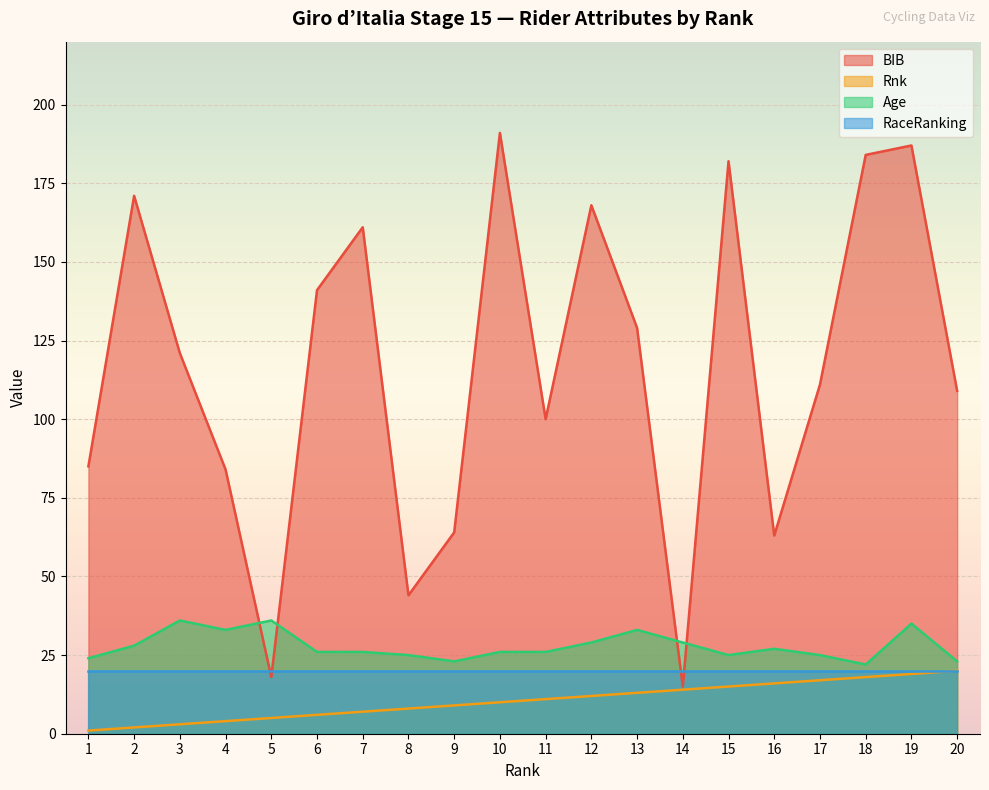

True or false: RaceRanking has a value of 20 at 10.

True